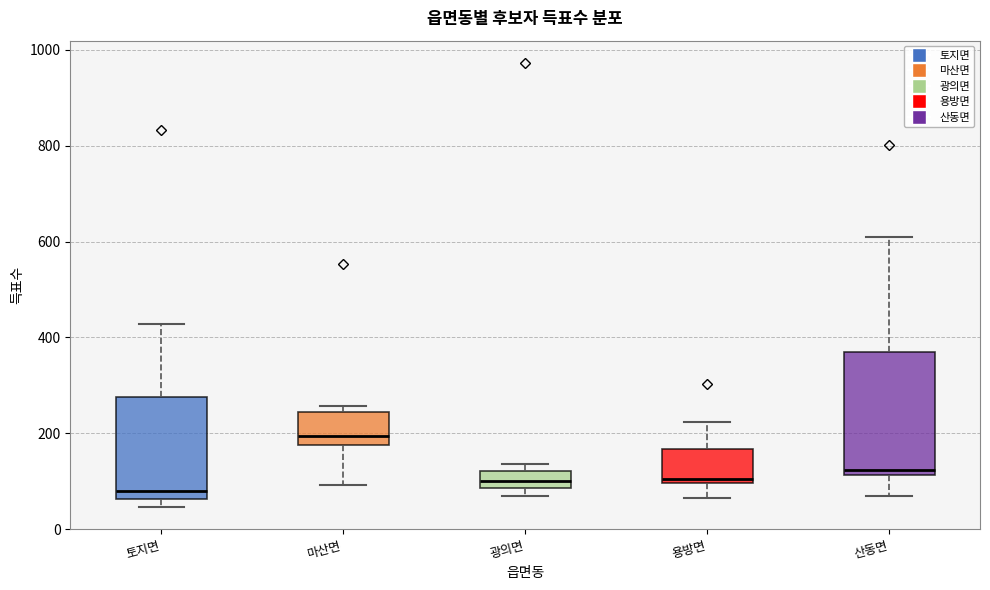

Which box's median line is the highest?

마산면